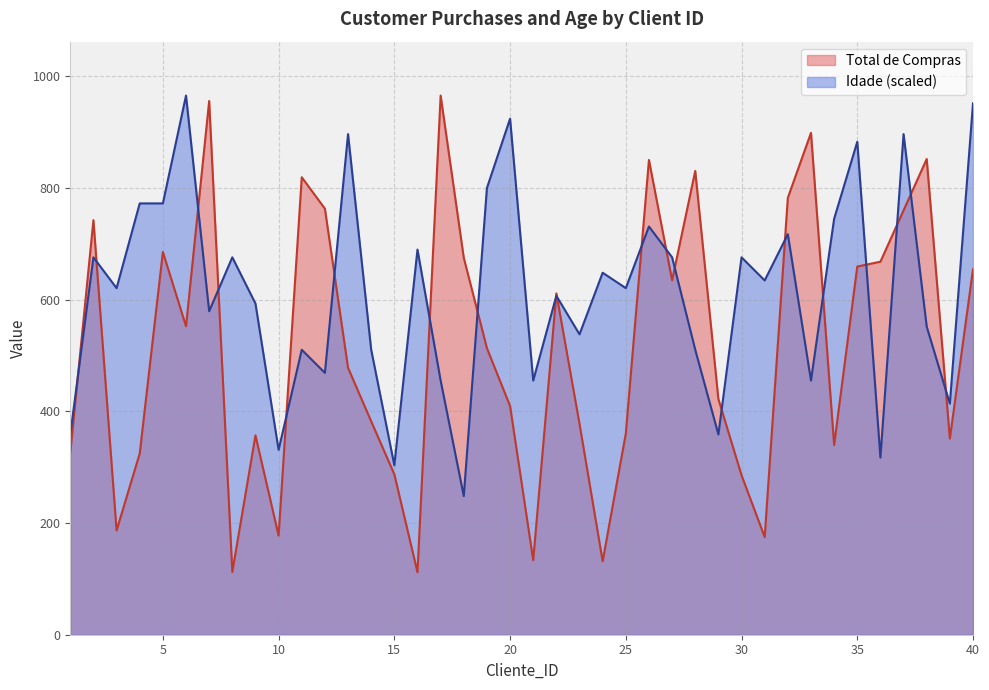

What is the average value of the Idade series?

613.5